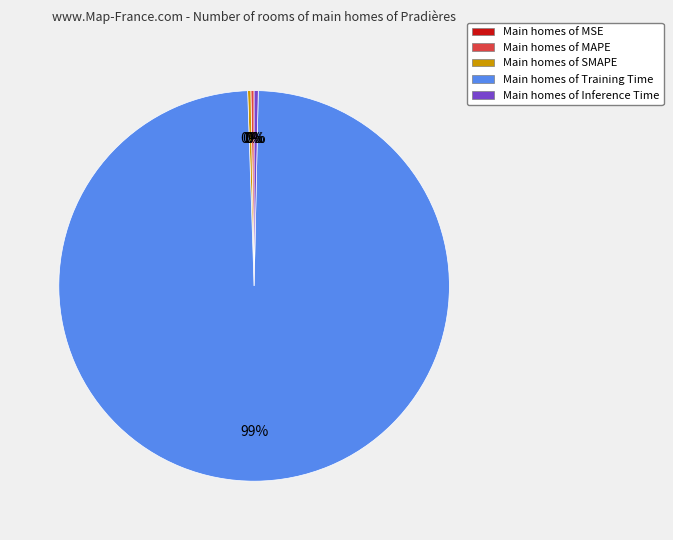

Does Main homes of Training Time account for over 50% of the chart?

Yes